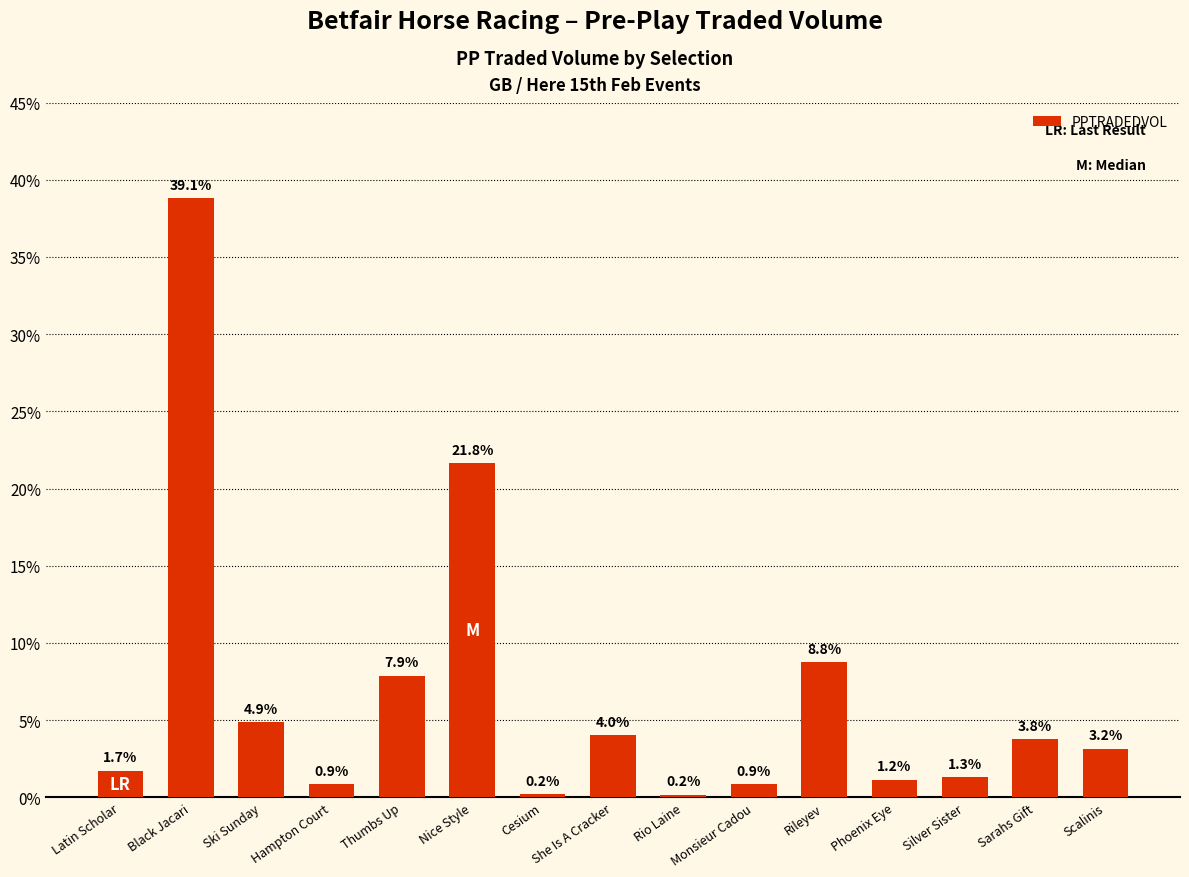

Does the chart contain any negative values?

No